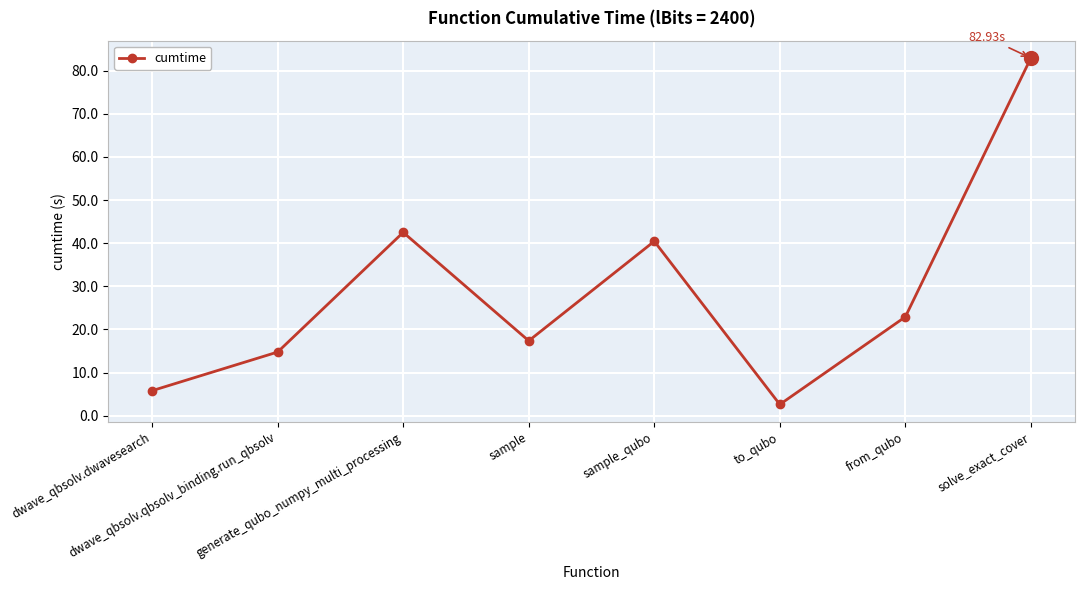

How many data points are less than 22?

4